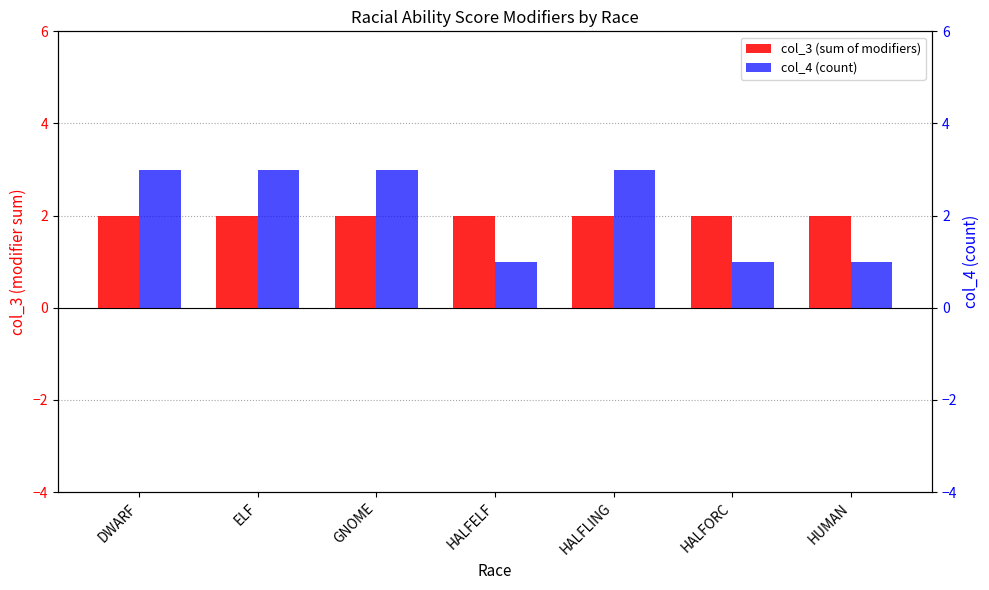

Count the col_4 (count) values in the range 1 to 3.

7